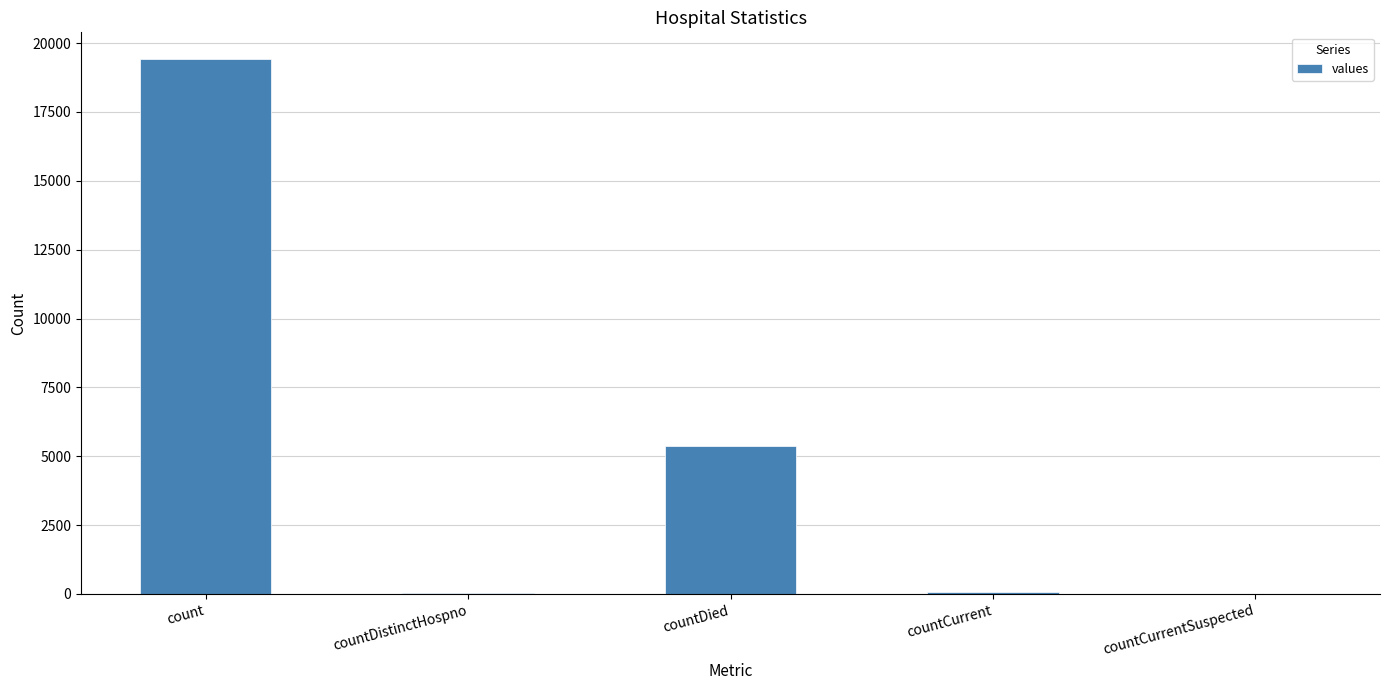

True or false: the data shows 38 at countDistinctHospno.

True